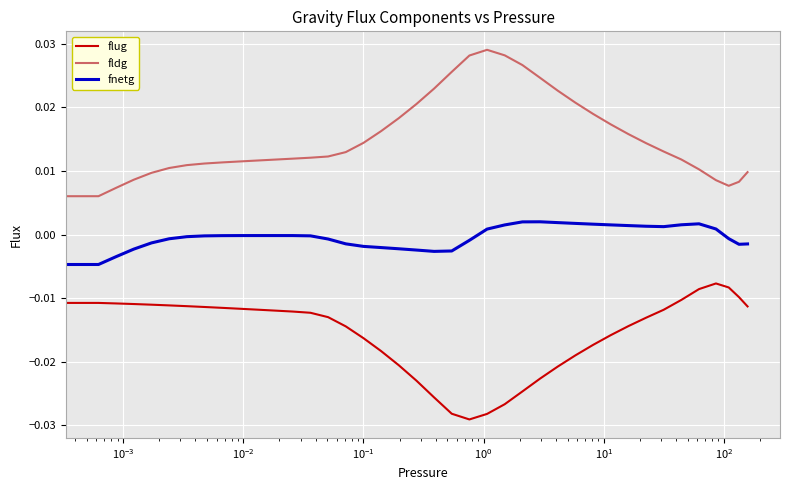

How many positive values does the fldg series have?

39